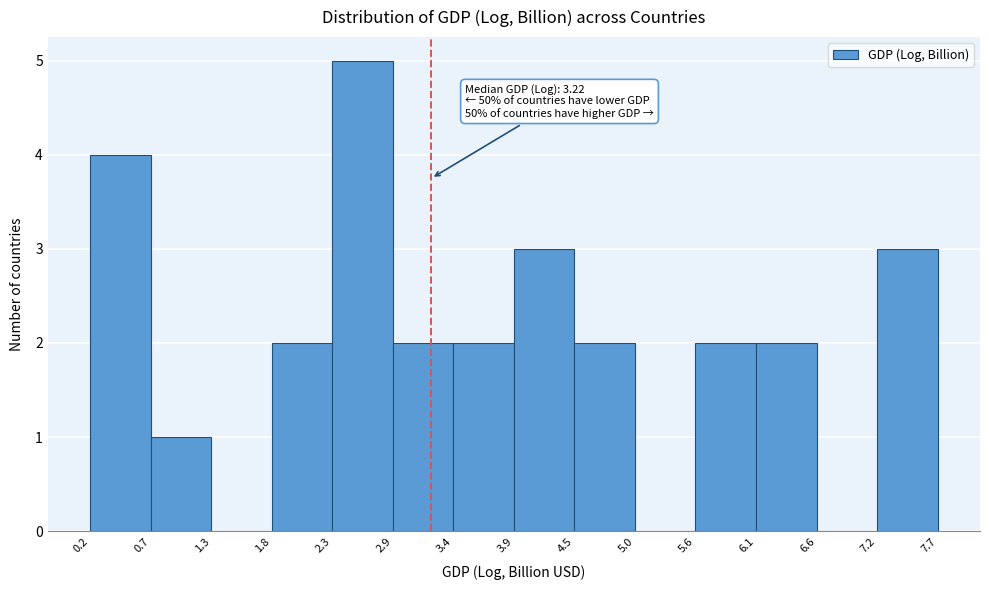

Which range on the x-axis has the tallest bar?

2.3 to 2.9